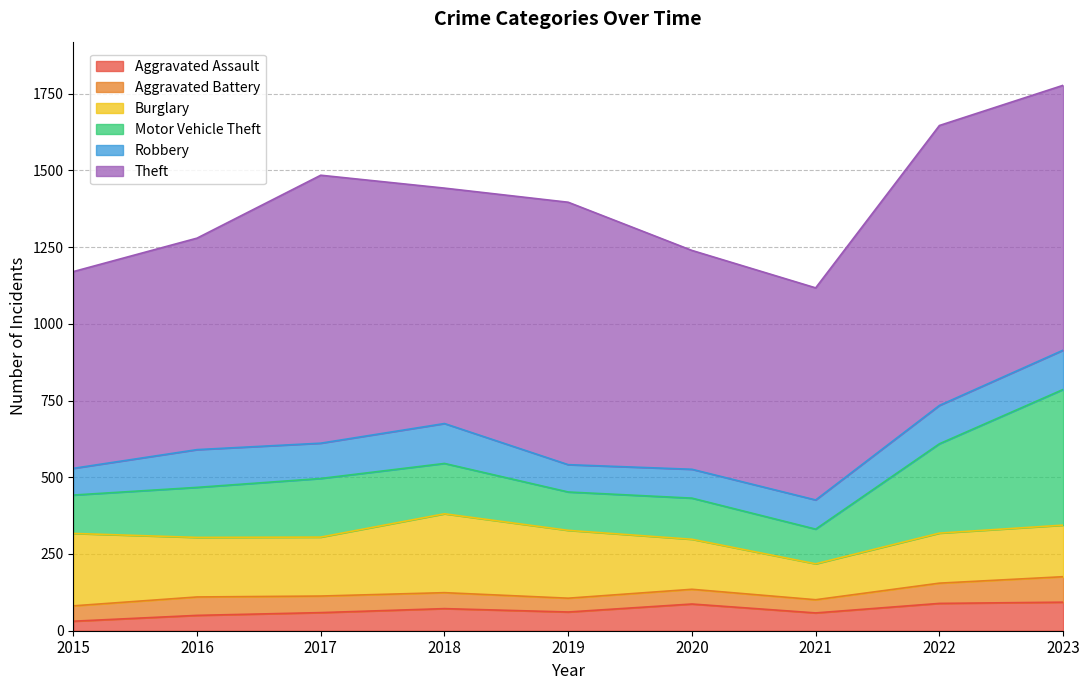

How many data points in Burglary are less than 192?

4